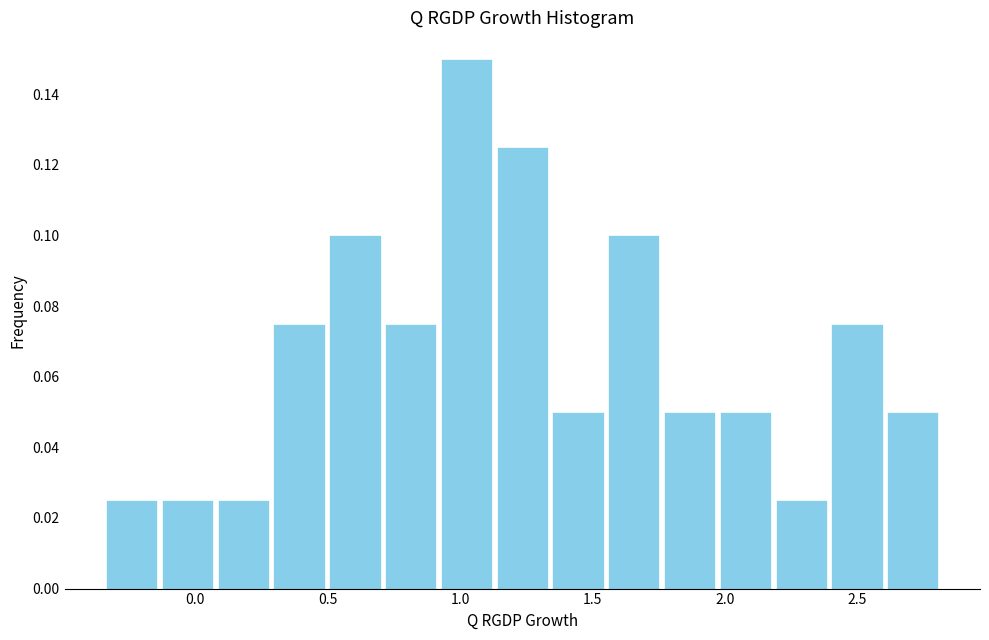

Which range on the x-axis has the tallest bar?

0.90 to 1.15